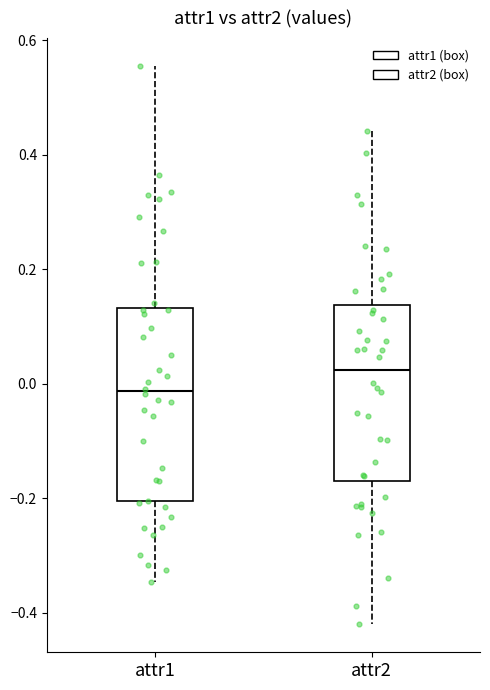

Reading left to right, read every box against the y-axis: the position of its median line, the range the box covers, and the ends of its whiskers. The values are not printed on the chart, so give them approximately, as read against the axis.

attr1: median -0.02, box -0.20 to 0.14, whiskers -0.34 to 0.56
attr2: median 0.02, box -0.16 to 0.14, whiskers -0.42 to 0.44